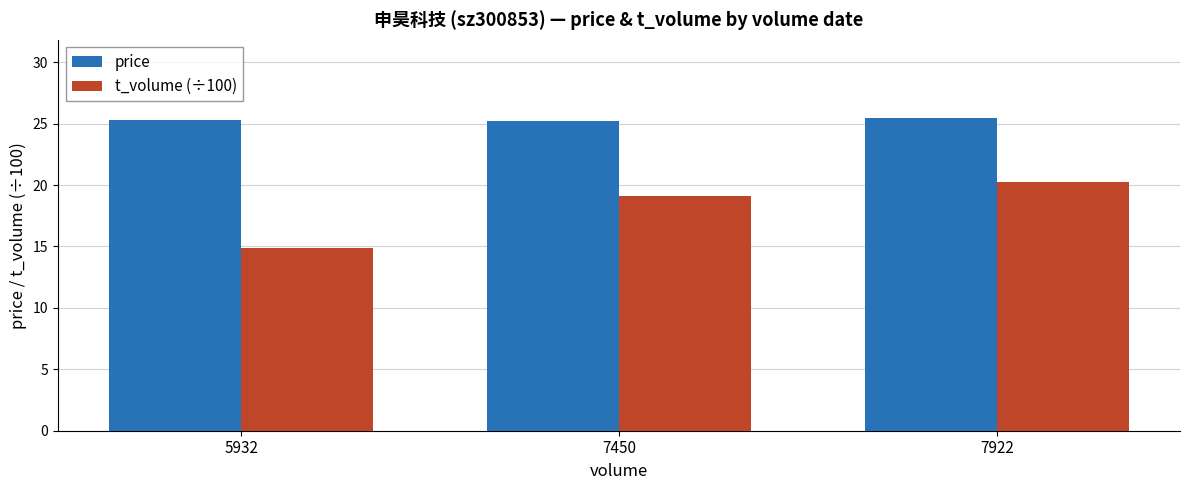

Which series has the largest total across all categories?

price